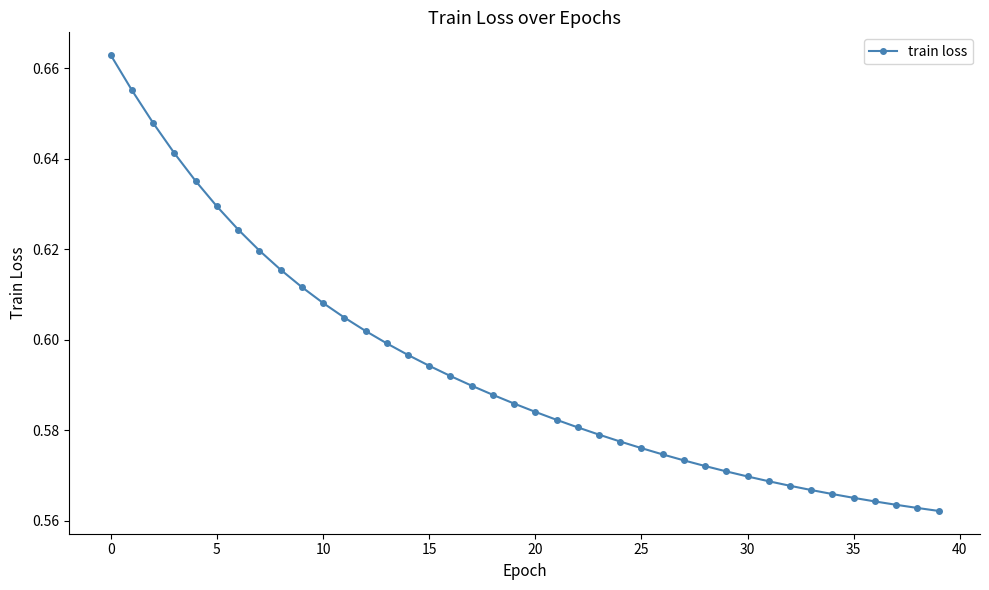

What is the sum of all values?

23.7